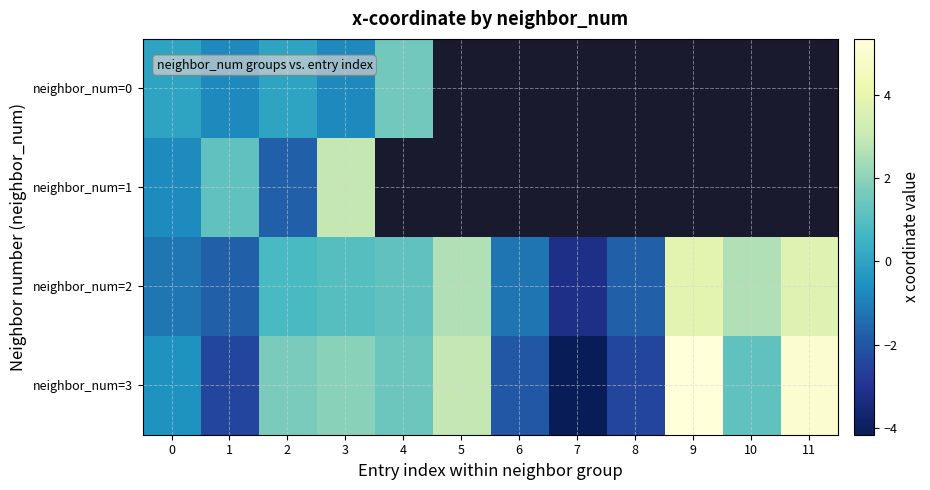

At which label does neighbor_num=2 first exceed 1?

3